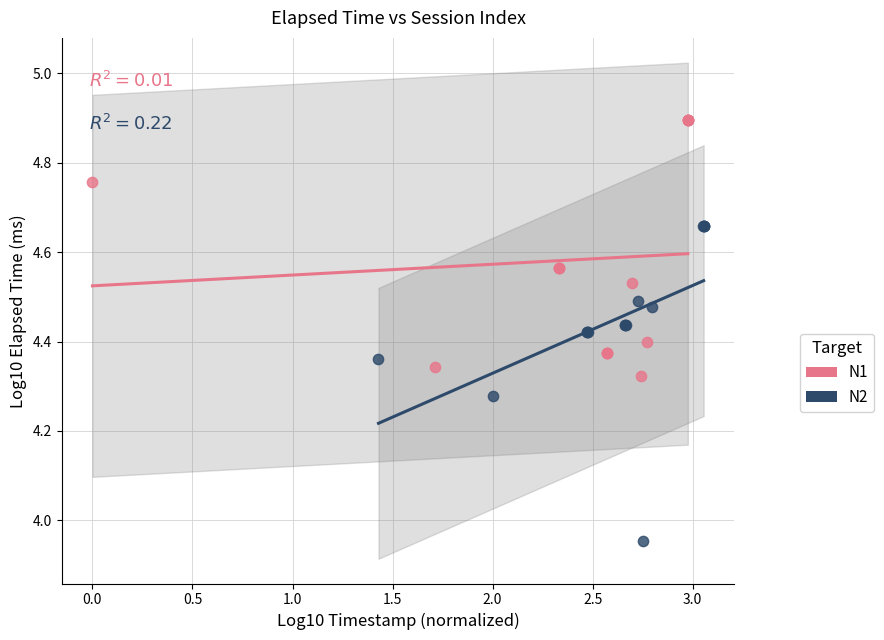

Which series has the largest Y range (max minus min)?

N2